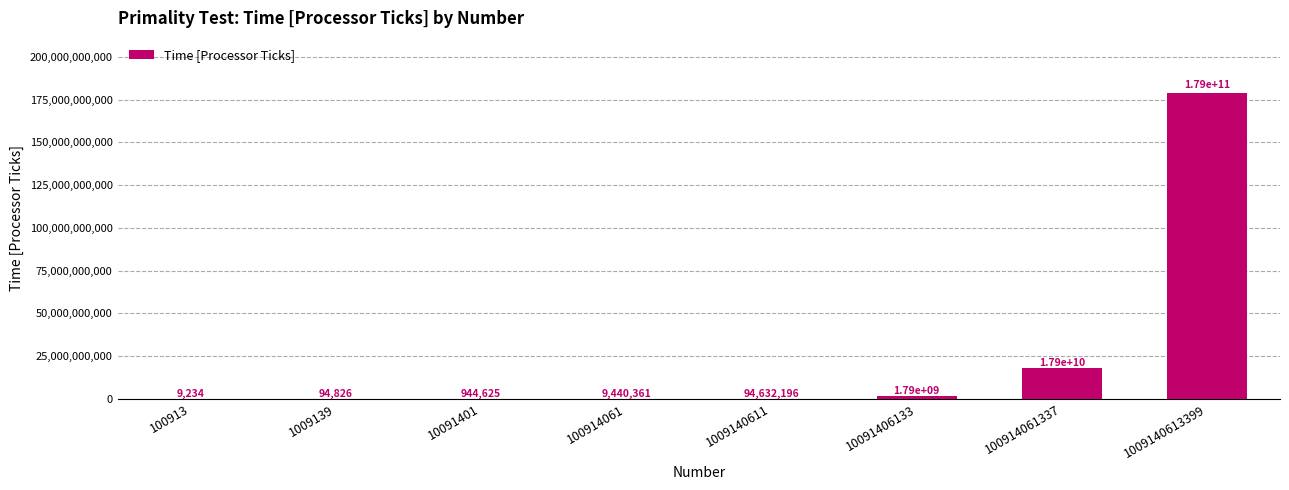

What is the change in value from 100913 to 10091401?

+935391